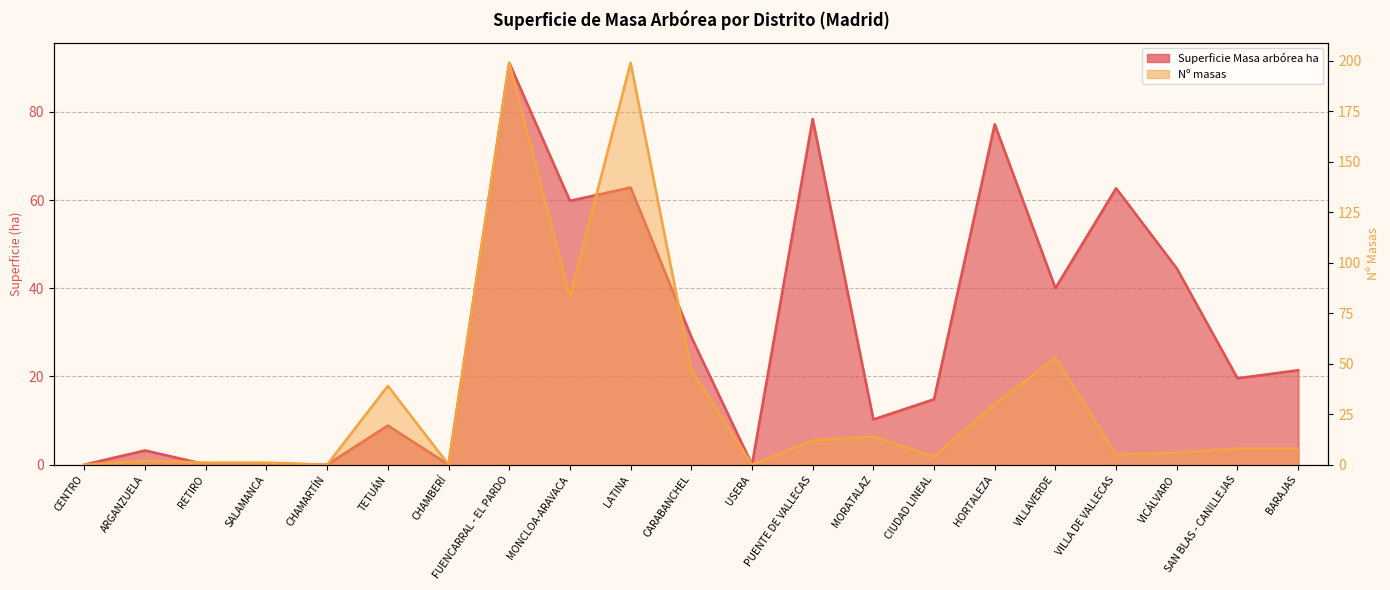

True or false: Superficie Masa arbórea ha and Nº masas cross at least once.

True